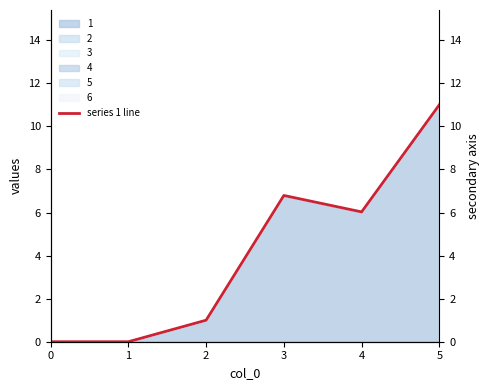

Reading left to right, list all the values displayed in this chart.

0=0.0	1=0.0	2=1.0	3=6.8	4=6.0	5=11.0